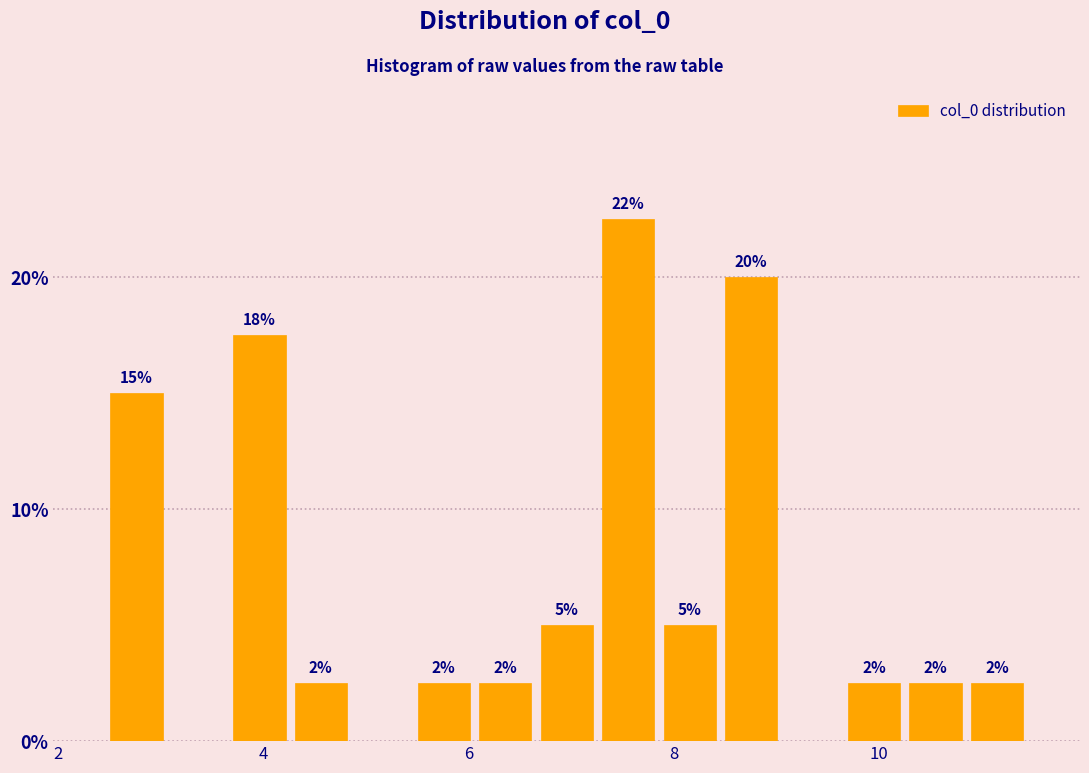

Around what value on the x-axis is the tallest bar? Give the approximate position of its centre, as read against the axis.

7.6